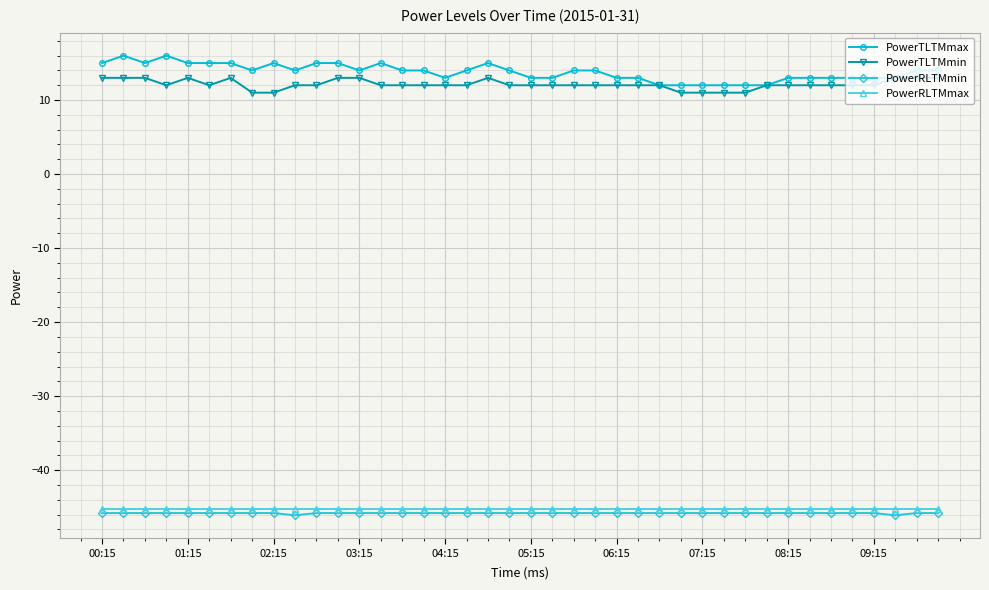

Reading right to left, list all the values displayed in this chart.

PowerTLTMmax: 14.0	14.0	13.0	13.0	13.0	13.0	13.0	13.0	12.0	12.0	12.0	12.0	12.0	12.0	13.0	13.0	14.0	14.0	13.0	13.0	14.0	15.0	14.0	13.0	14.0	14.0	15.0	14.0	15.0	15.0	14.0	15.0	14.0	15.0	15.0	15.0	16.0	15.0	16.0	15.0
PowerTLTMmin: 13.0	13.0	13.0	12.0	12.0	12.0	12.0	12.0	12.0	11.0	11.0	11.0	11.0	12.0	12.0	12.0	12.0	12.0	12.0	12.0	12.0	13.0	12.0	12.0	12.0	12.0	12.0	13.0	13.0	12.0	12.0	11.0	11.0	13.0	12.0	13.0	12.0	13.0	13.0	13.0
PowerRLTMmin: -45.8	-45.8	-46.1	-45.8	-45.8	-45.8	-45.8	-45.8	-45.8	-45.8	-45.8	-45.8	-45.8	-45.8	-45.8	-45.8	-45.8	-45.8	-45.8	-45.8	-45.8	-45.8	-45.8	-45.8	-45.8	-45.8	-45.8	-45.8	-45.8	-45.8	-46.1	-45.8	-45.8	-45.8	-45.8	-45.8	-45.8	-45.8	-45.8	-45.8
PowerRLTMmax: -45.2	-45.2	-45.2	-45.2	-45.2	-45.2	-45.2	-45.2	-45.2	-45.2	-45.2	-45.2	-45.2	-45.2	-45.2	-45.2	-45.2	-45.2	-45.2	-45.2	-45.2	-45.2	-45.2	-45.2	-45.2	-45.2	-45.2	-45.2	-45.2	-45.2	-45.2	-45.2	-45.2	-45.2	-45.2	-45.2	-45.2	-45.2	-45.2	-45.2